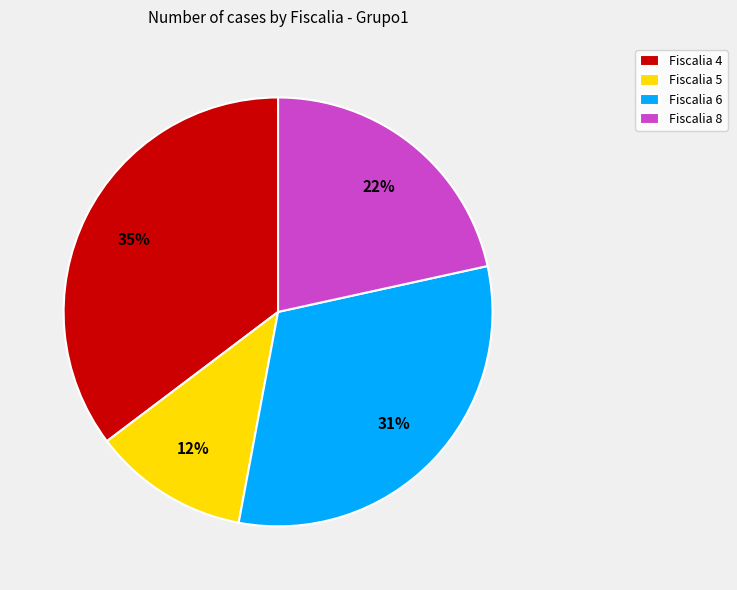

Is it true that Fiscalia 4 is 35% of the pie?

True